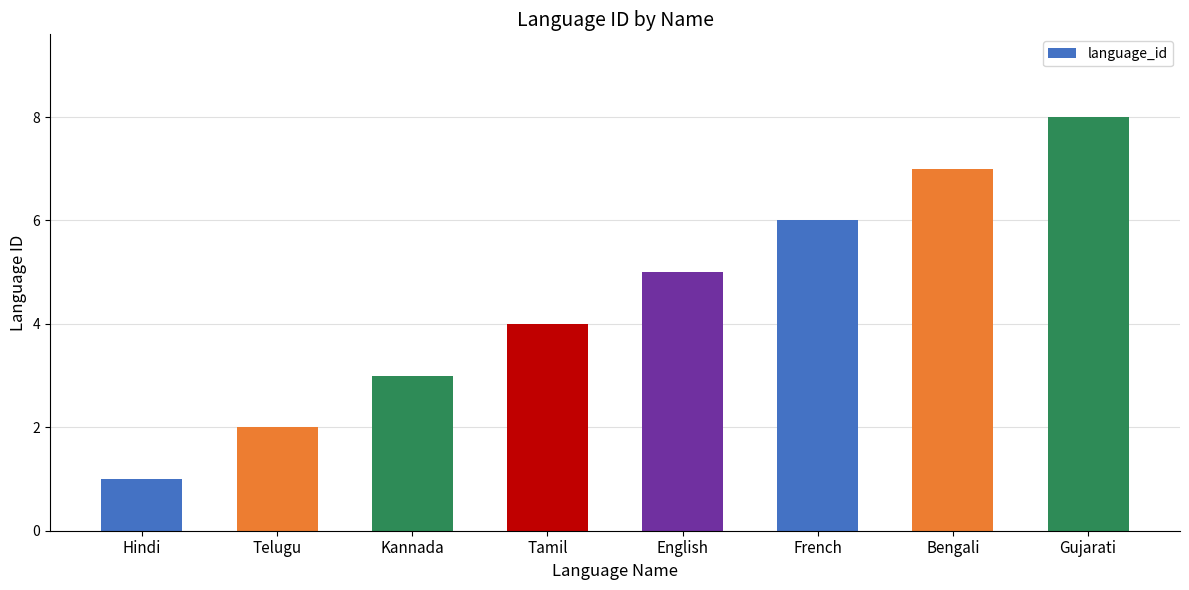

What position from the right is Gujarati?

1